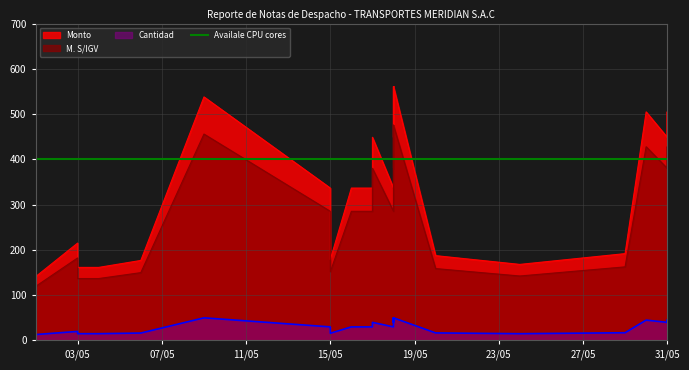

Count the number of categories in the chart.

30